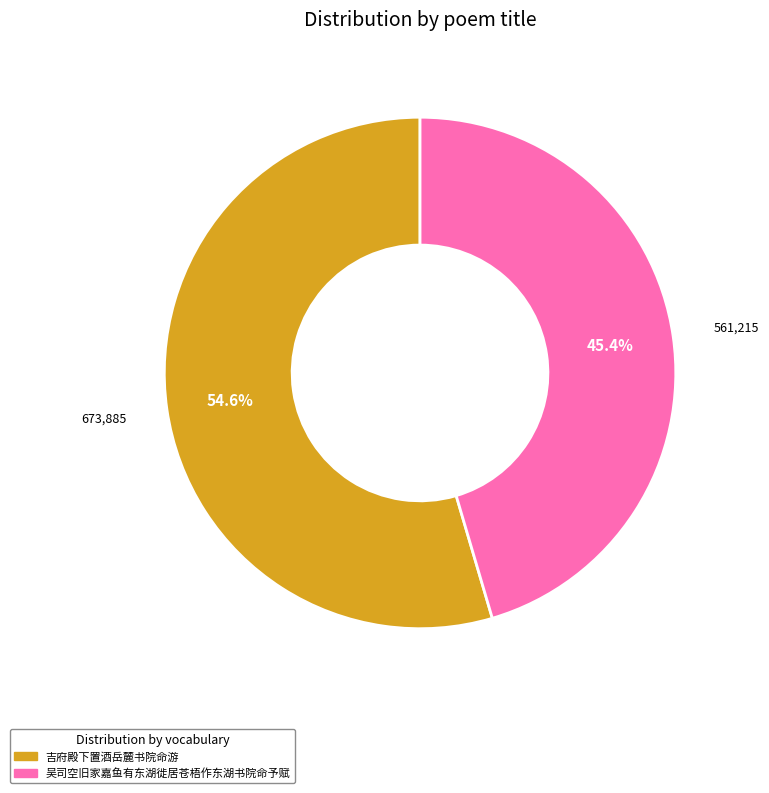

Approximately how many times larger is the value at 吉府殿下置酒岳麓书院命游 compared to 吴司空旧家嘉鱼有东湖徙居苍梧作东湖书院命予赋?

1.2